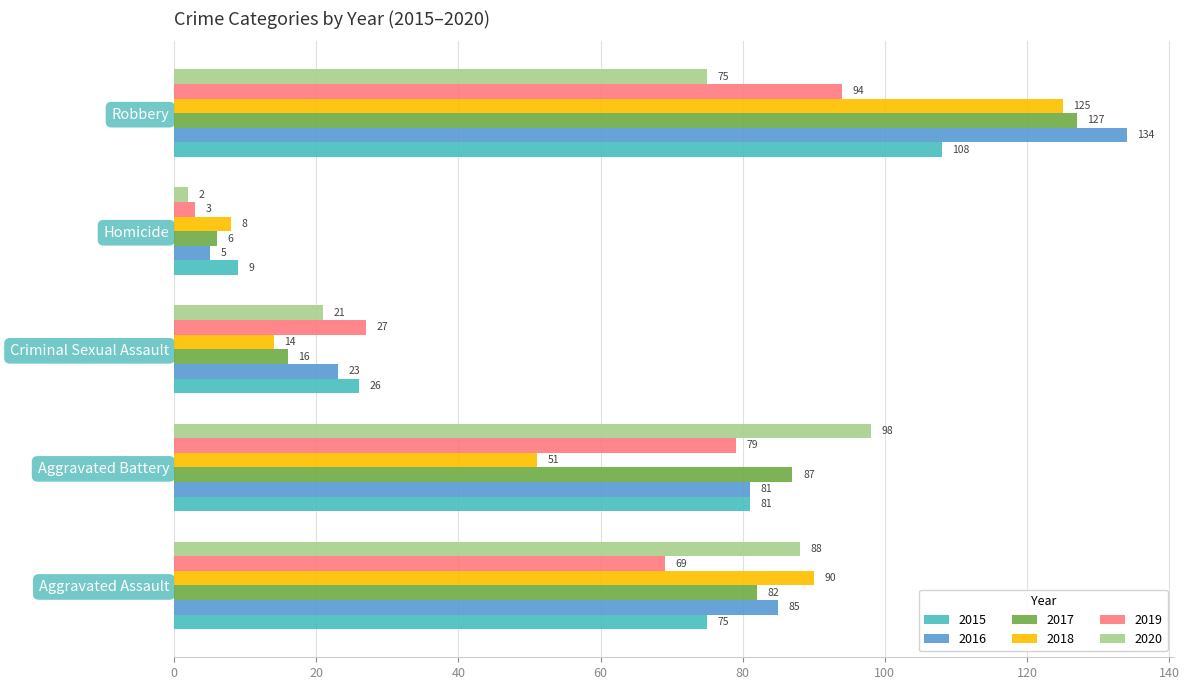

Which category has the lowest value in the 2016 series?

Homicide